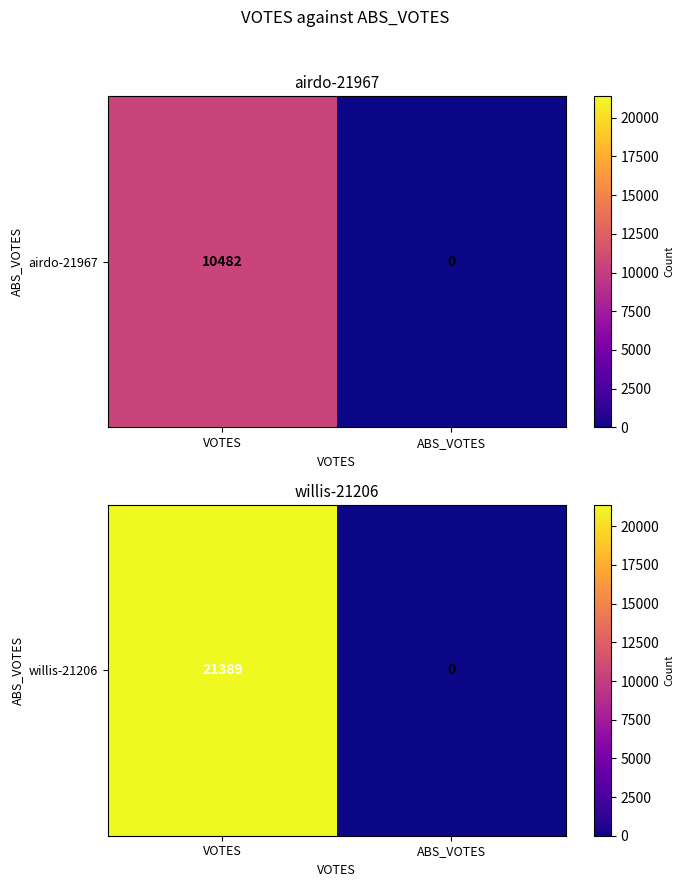

At which category does the chart reach its peak across all series?

VOTES